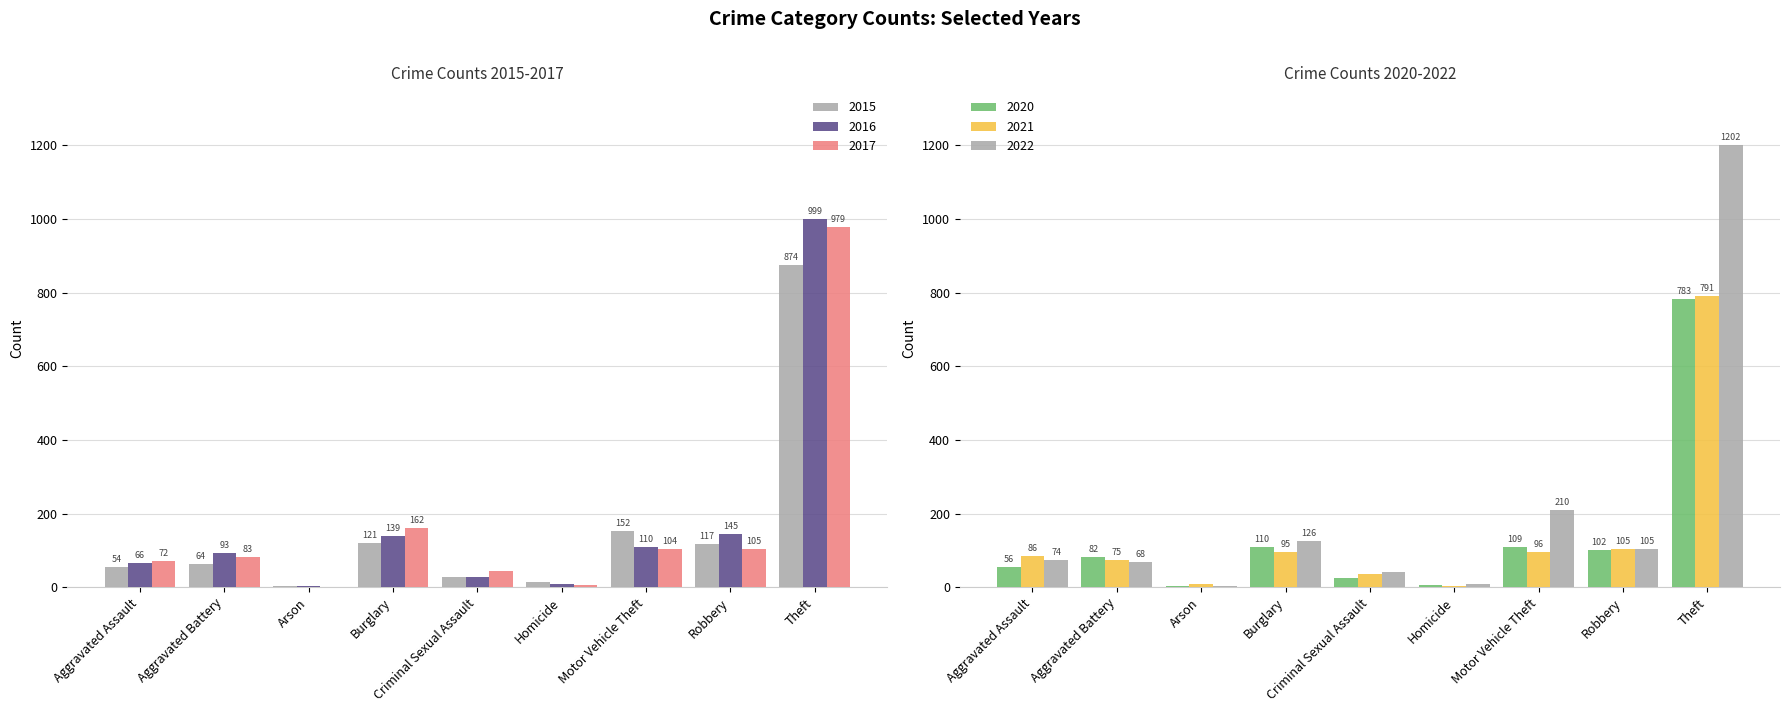

What is the sum of the 2017 values at Burglary and Arson?

163